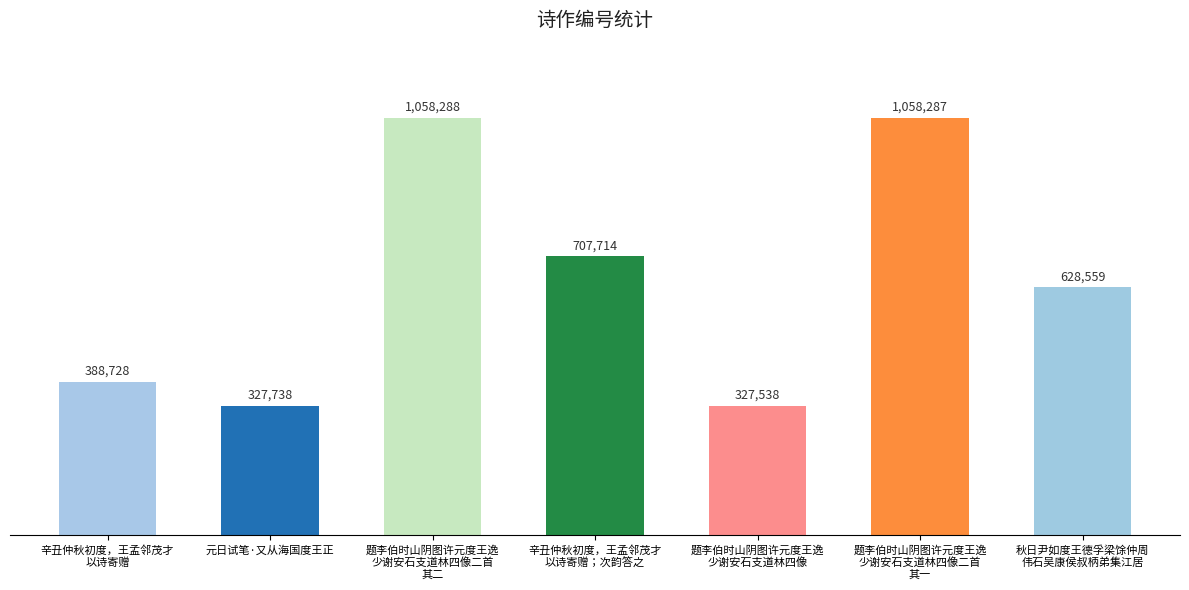

What is the label of the 1st bar from the left?

辛丑仲秋初度，王孟邻茂才
以诗寄赠